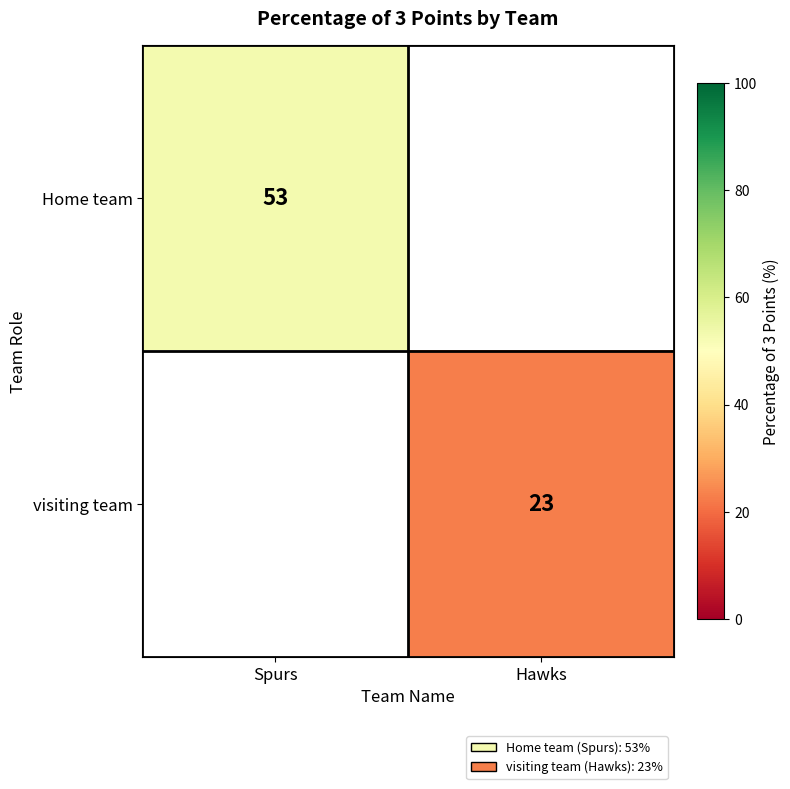

Is it true that Home team equals 53 at Spurs?

True